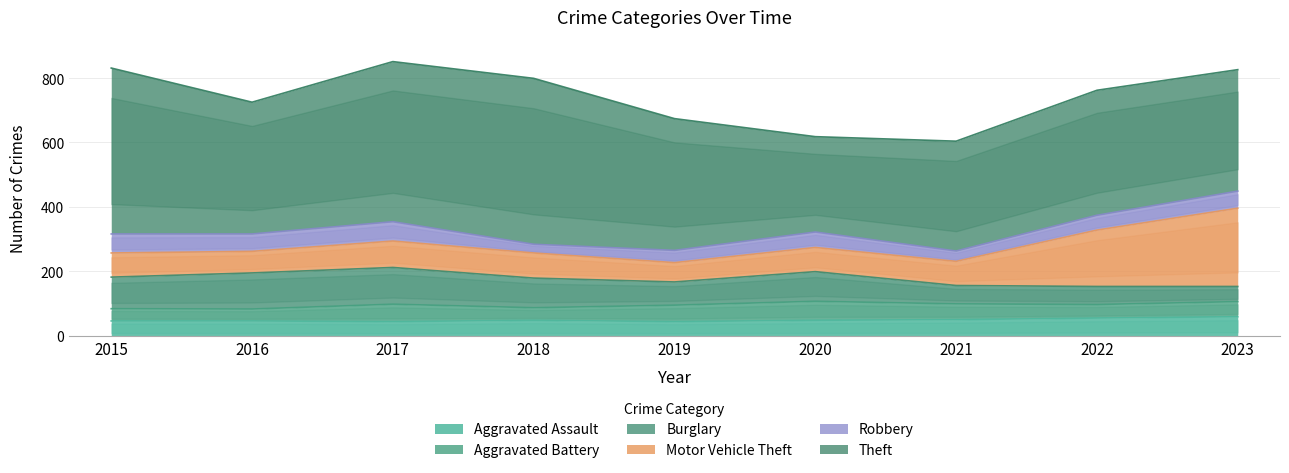

Which series changed the most between 2017 and 2021?

Theft